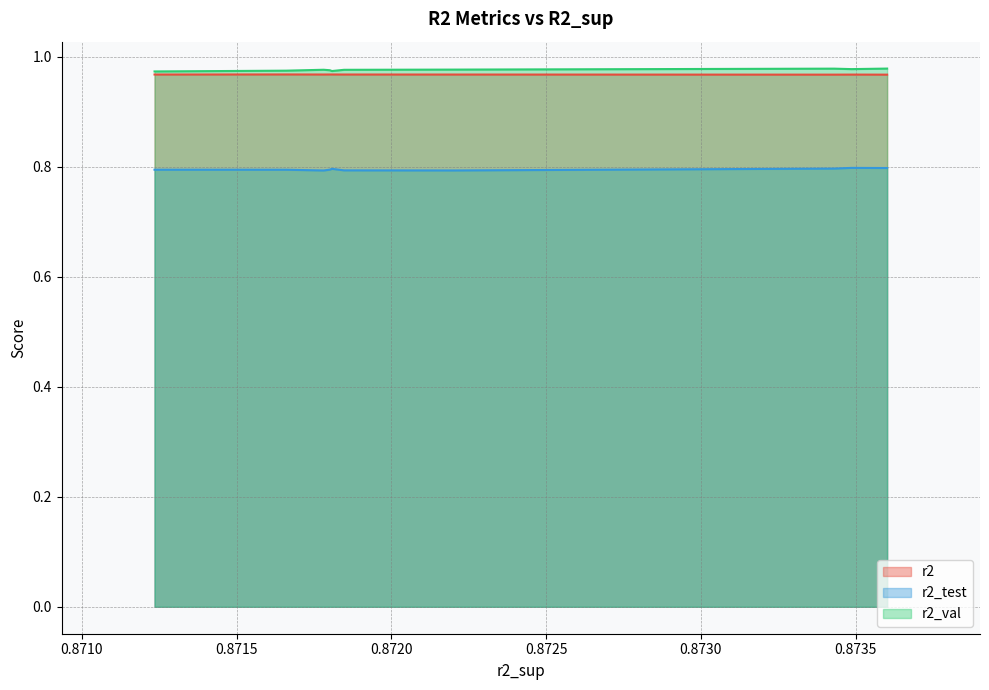

Is the value of r2_val at model_2_13_7 greater than the value of r2 at model_2_13_7?

Yes